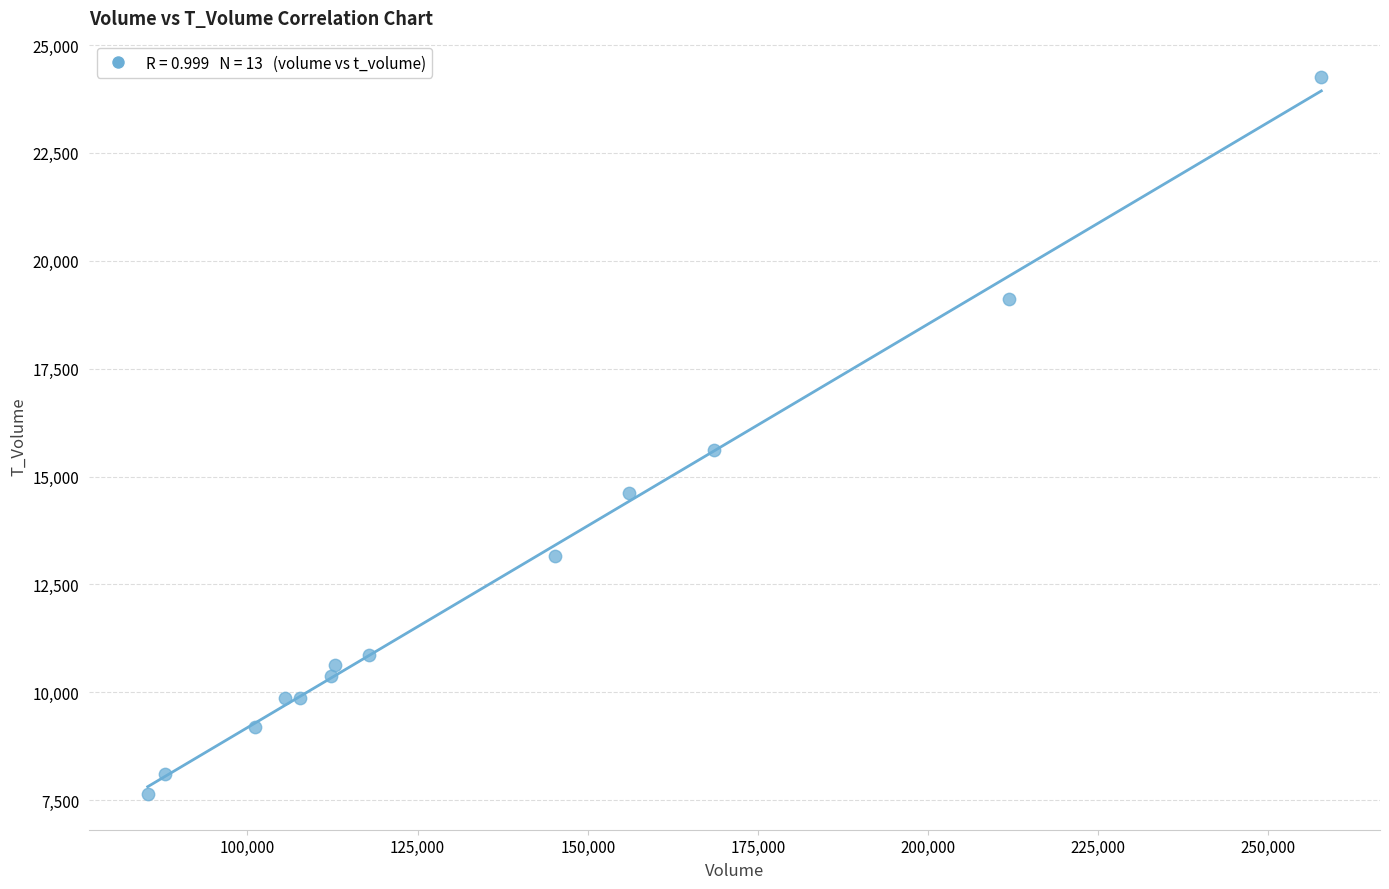

What is the range of X values (max minus min)?

172442